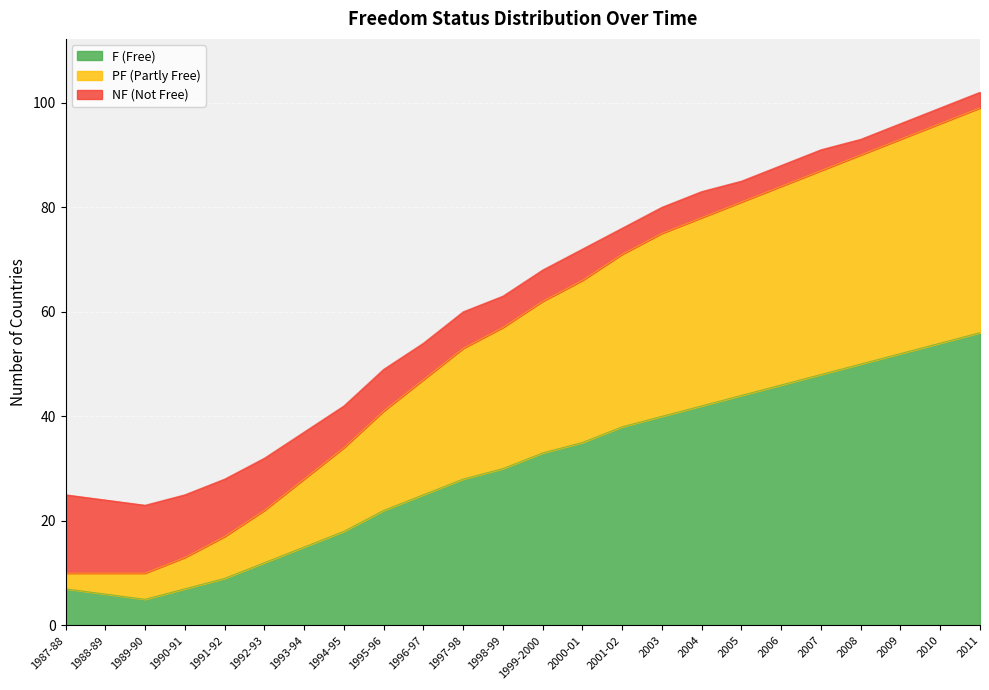

True or false: F (Free) has a value of 28 at 1997-98.

True